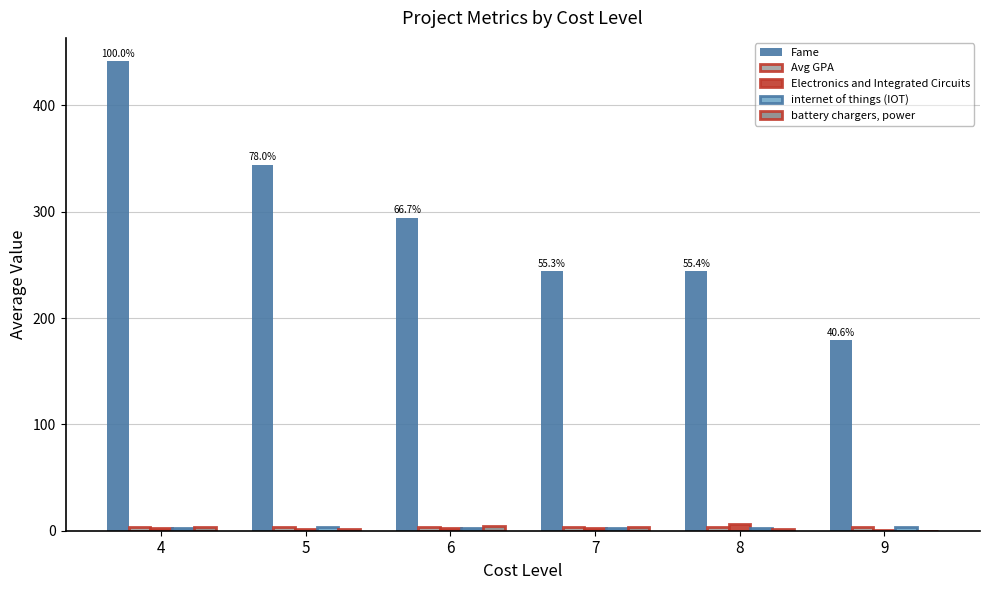

Which series has the largest total across all categories?

Fame